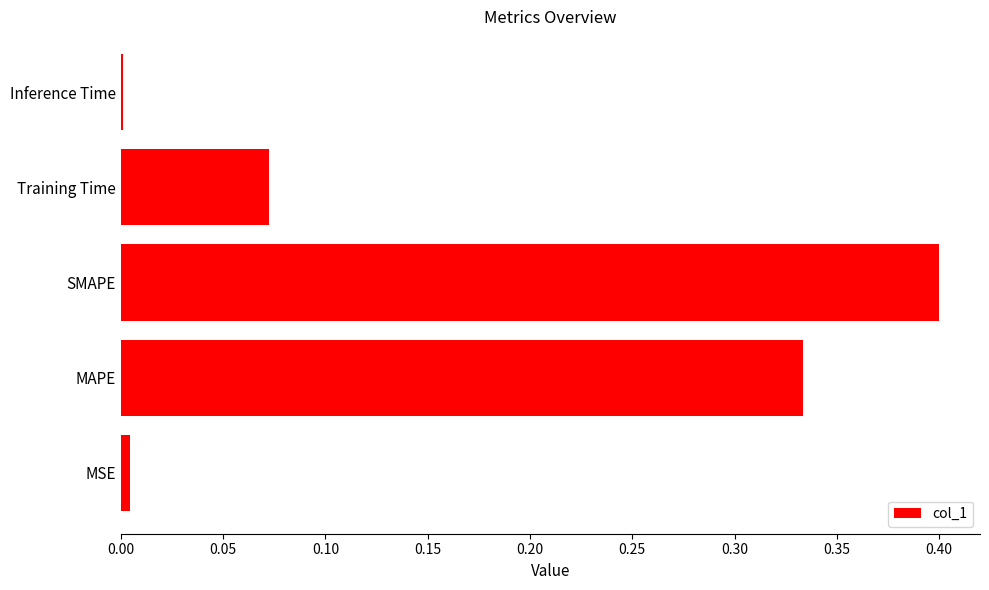

What is the greatest value displayed?

0.4